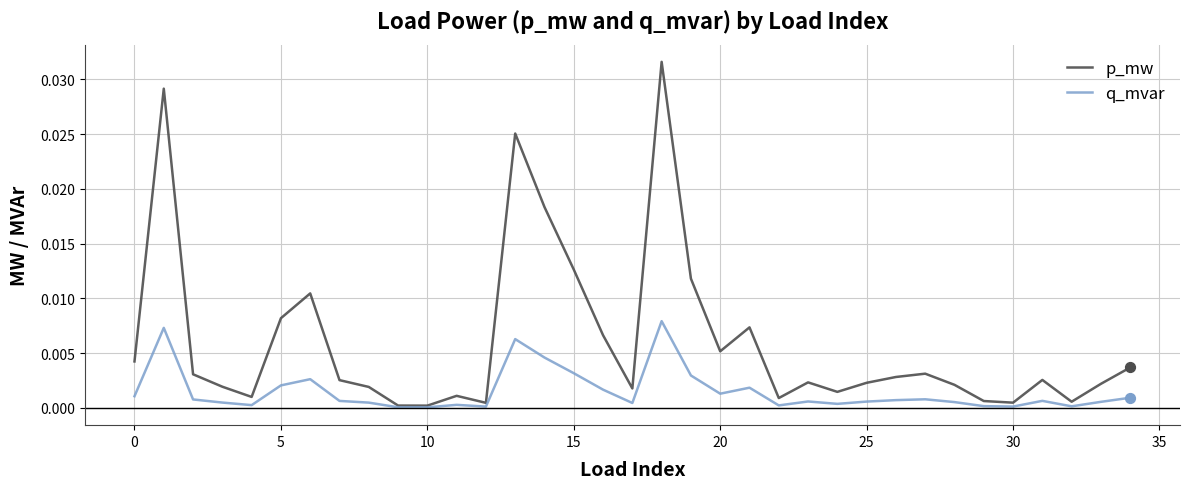

Which series has the largest total across all categories?

p_mw